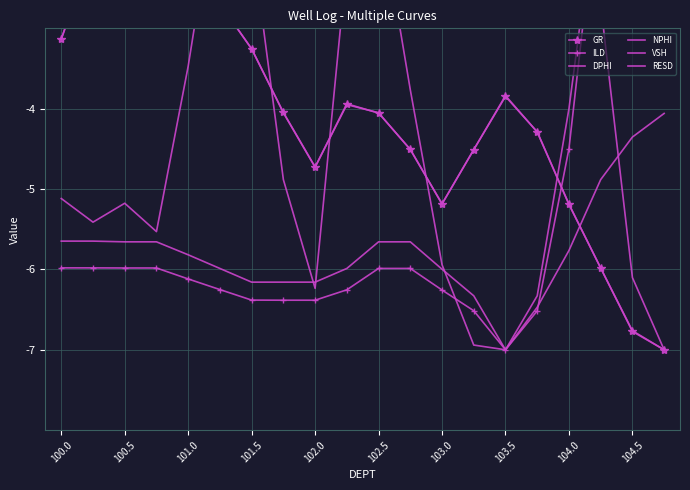

In GR, how many points are higher than both neighbors (excluding endpoints)?

3